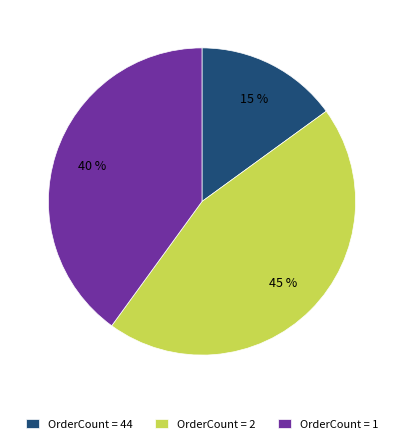

True or false: OrderCount = 44 accounts for 15% of the total.

True